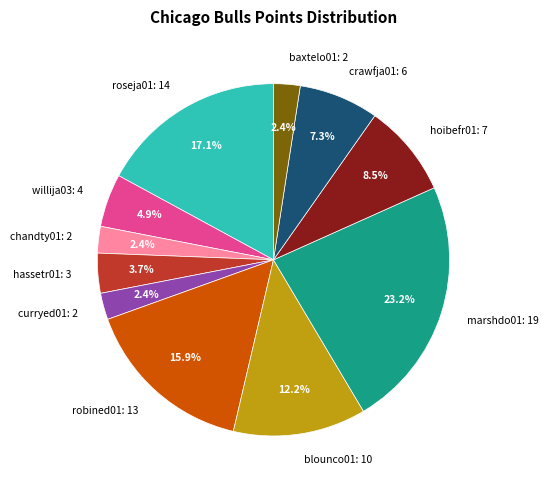

What is the largest slice in the pie chart?

marshdo01